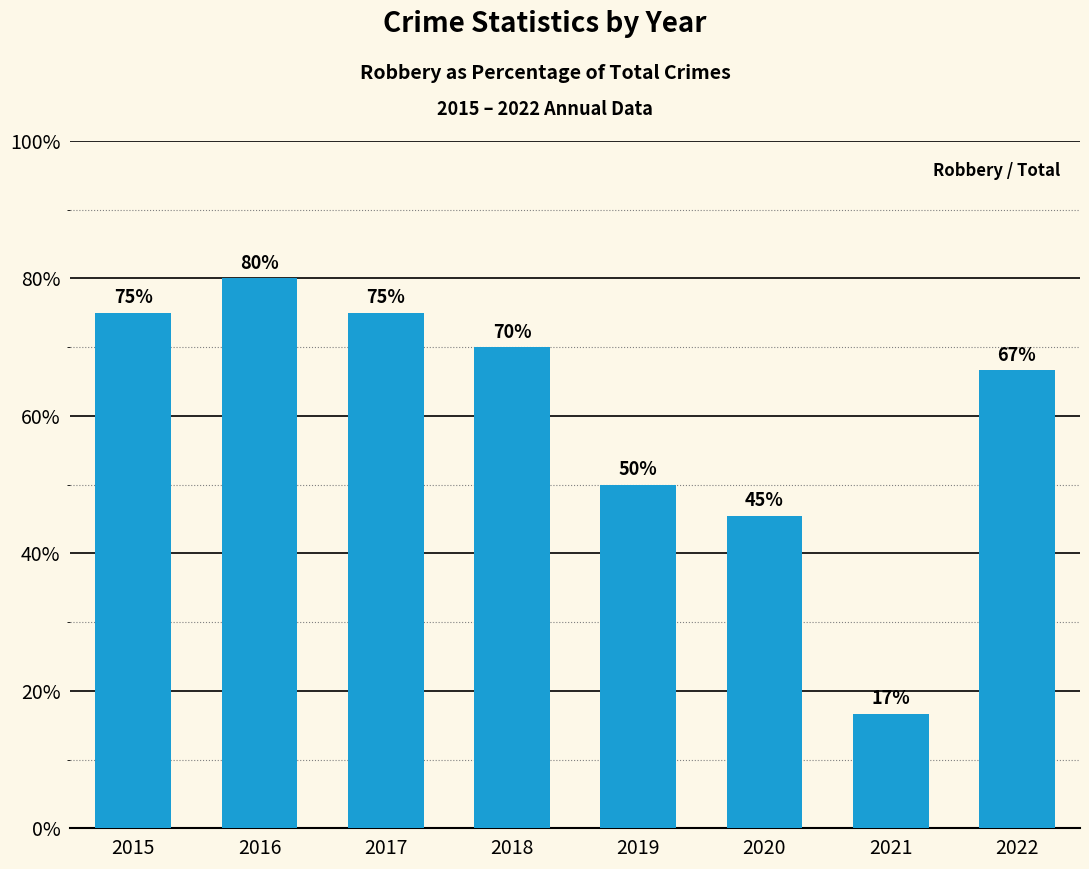

What is the average value?

59.8